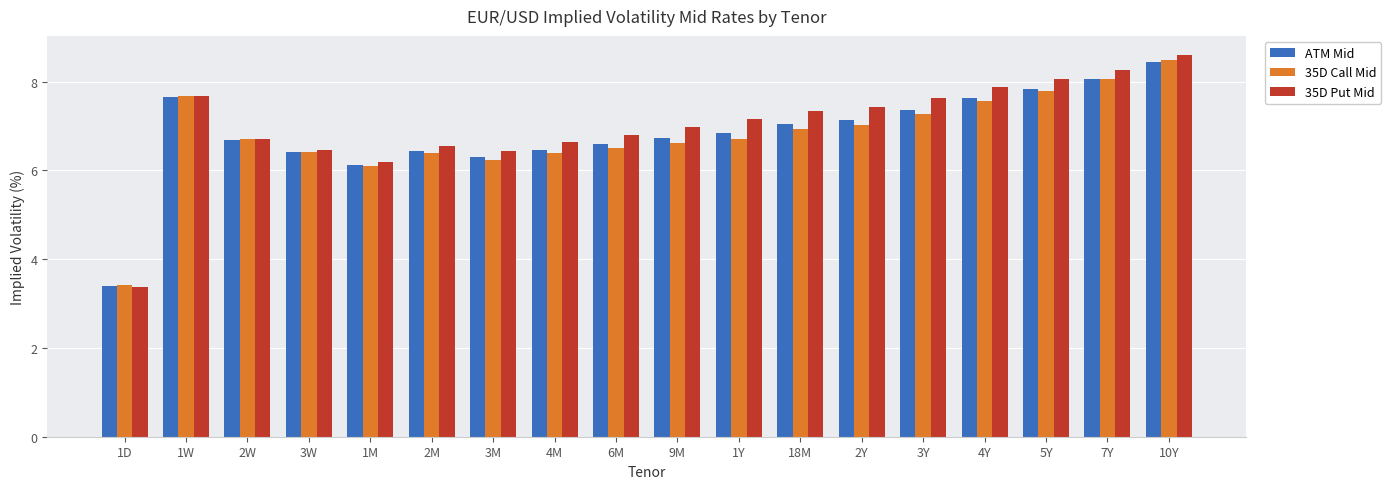

At which label is 35D Put Mid closest to 5?

1M